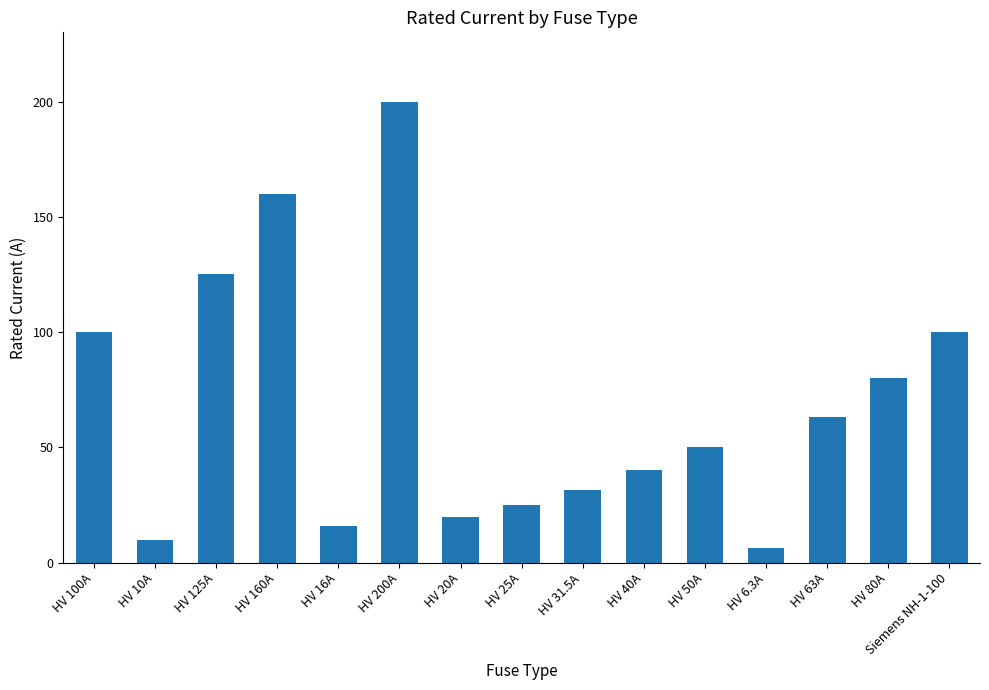

Reading right to left, extract all data points from this chart.

100.0	80.0	63.0	6.3	50.0	40.0	31.5	25.0	20.0	200.0	16.0	160.0	125.0	10.0	100.0